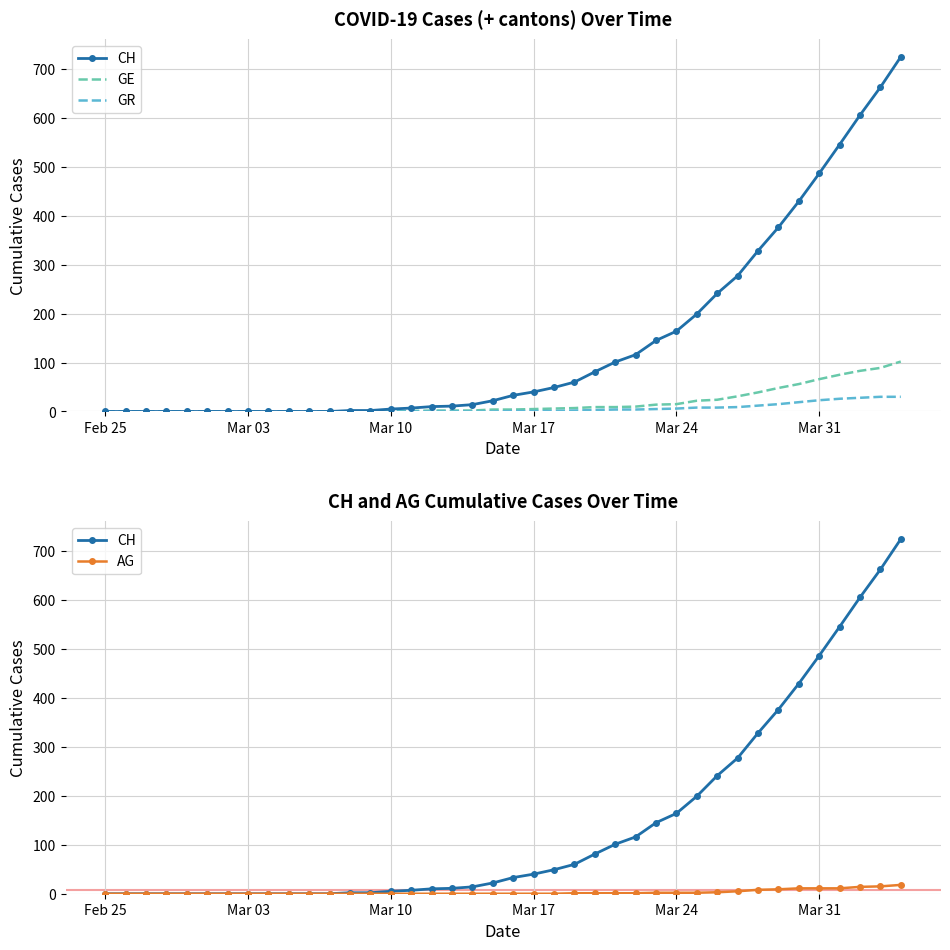

How many positive values does the GE series have?

26